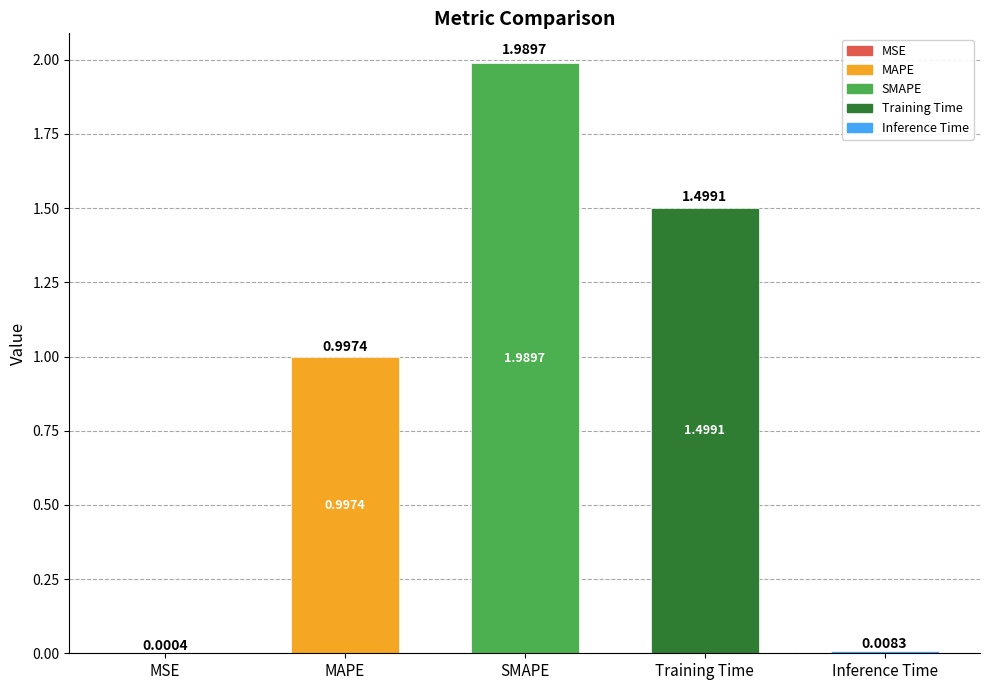

What is the sum of the values at Inference Time and MAPE?

1.0